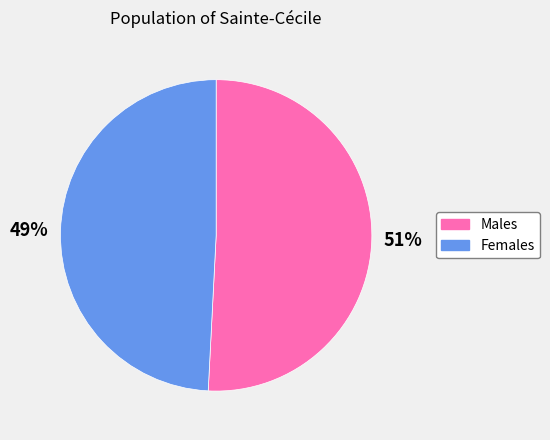

What percentage is the Females slice, to the nearest percent?

49%